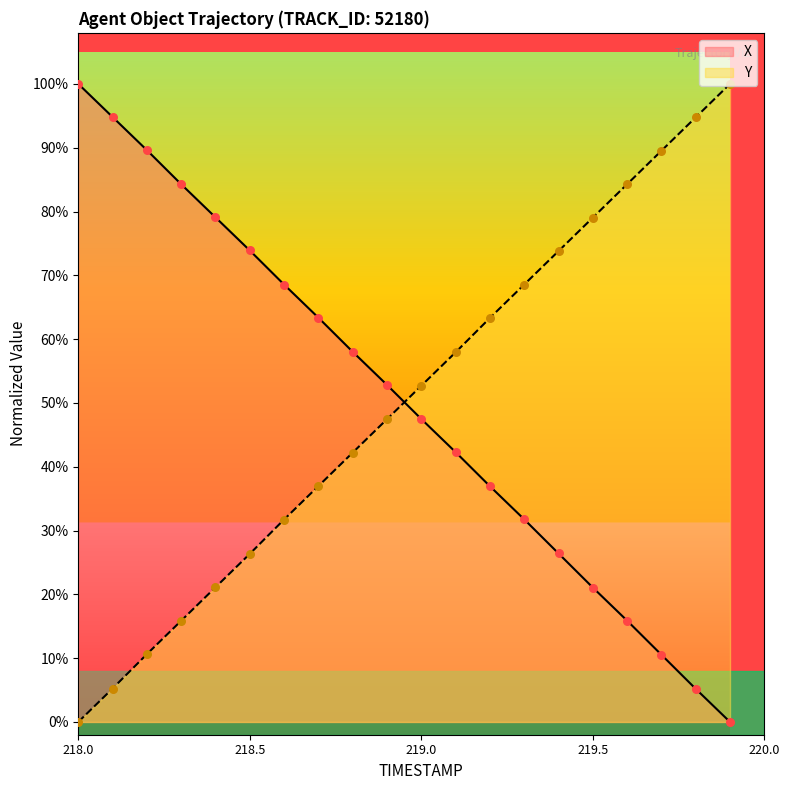

Which series has the largest Y range (max minus min)?

X